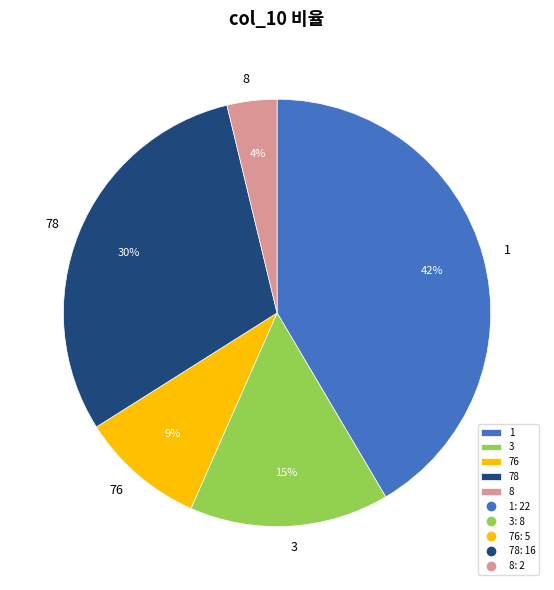

To the nearest percent, what is the combined percentage of 1 and 76?

51%